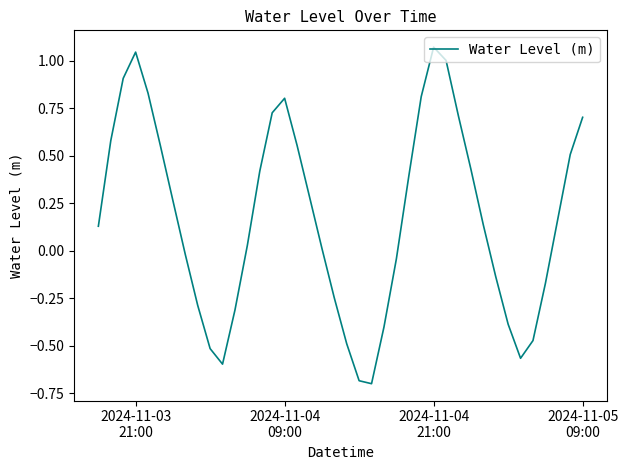

What is the difference between the maximum and minimum values?

1.8